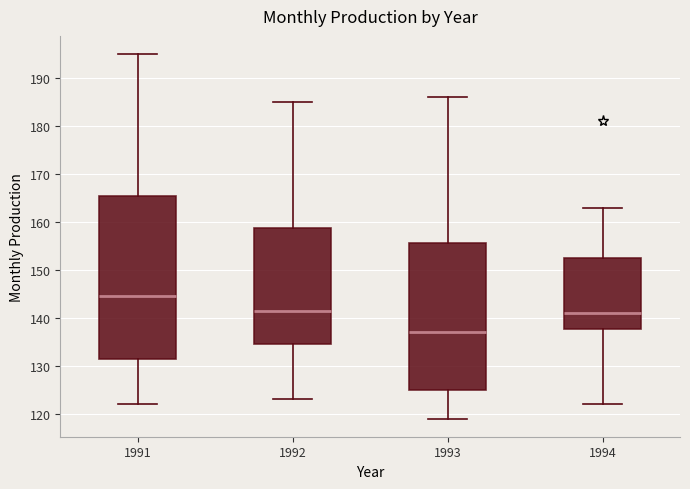

Which box's median line is the lowest?

1993